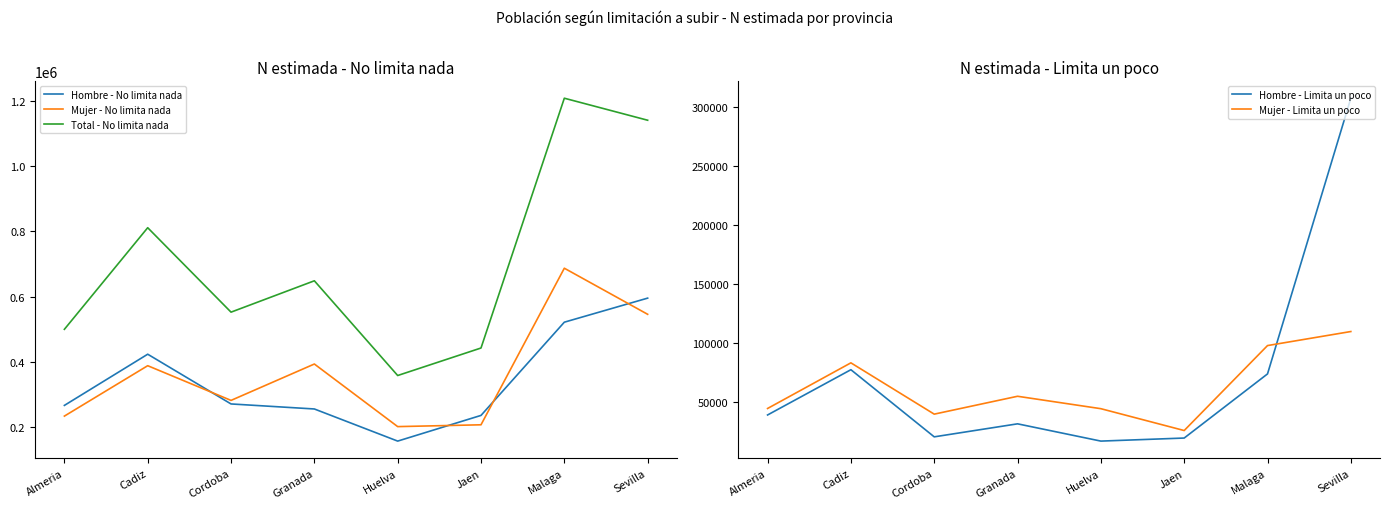

True or false: Mujer - No limita nada has more than 0 points higher than both neighbors.

True